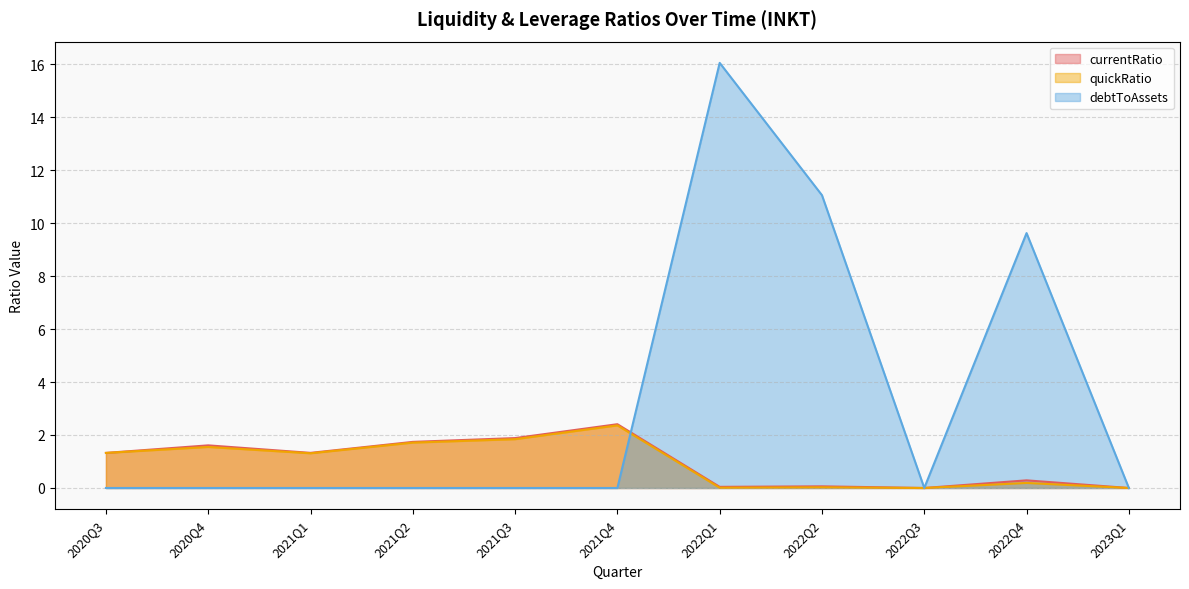

Rank the categories by currentRatio value from highest to lowest.

2021Q4, 2021Q3, 2021Q2, 2020Q4, 2021Q1, 2020Q3, 2022Q4, 2022Q2, 2022Q1, 2022Q3, 2023Q1